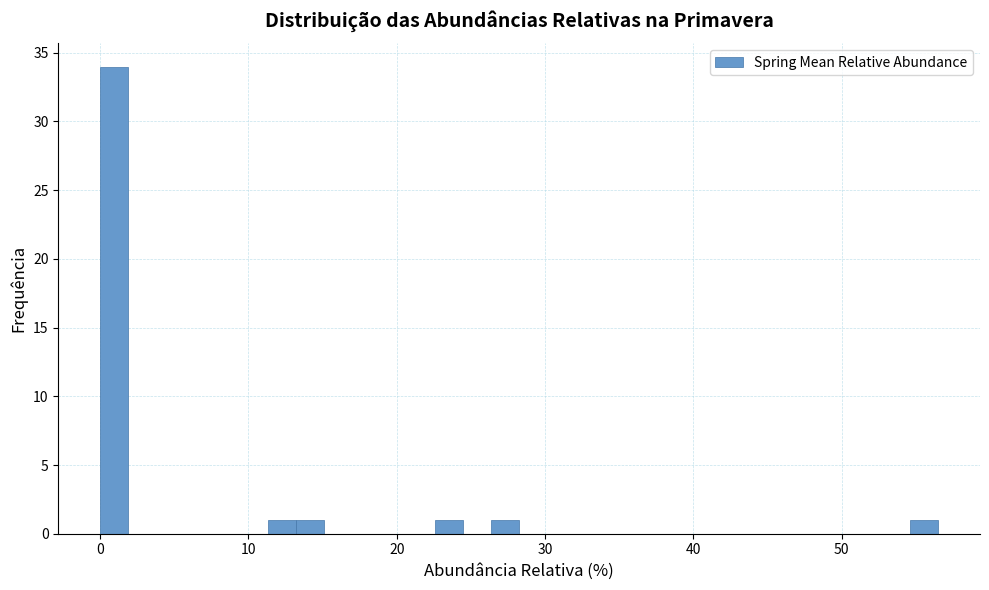

Read against the x-axis, roughly where is the centre of the tallest bar?

1